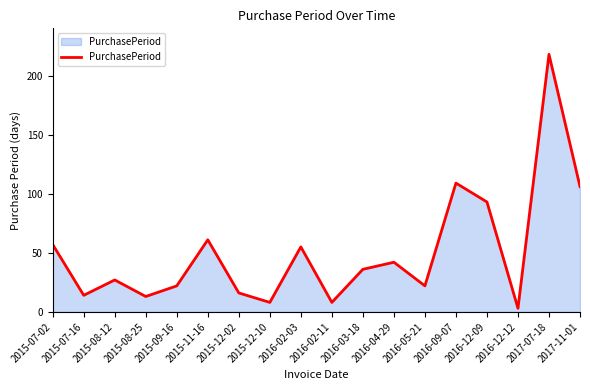

Is it true that the value at 2015-12-02 is 26?

False